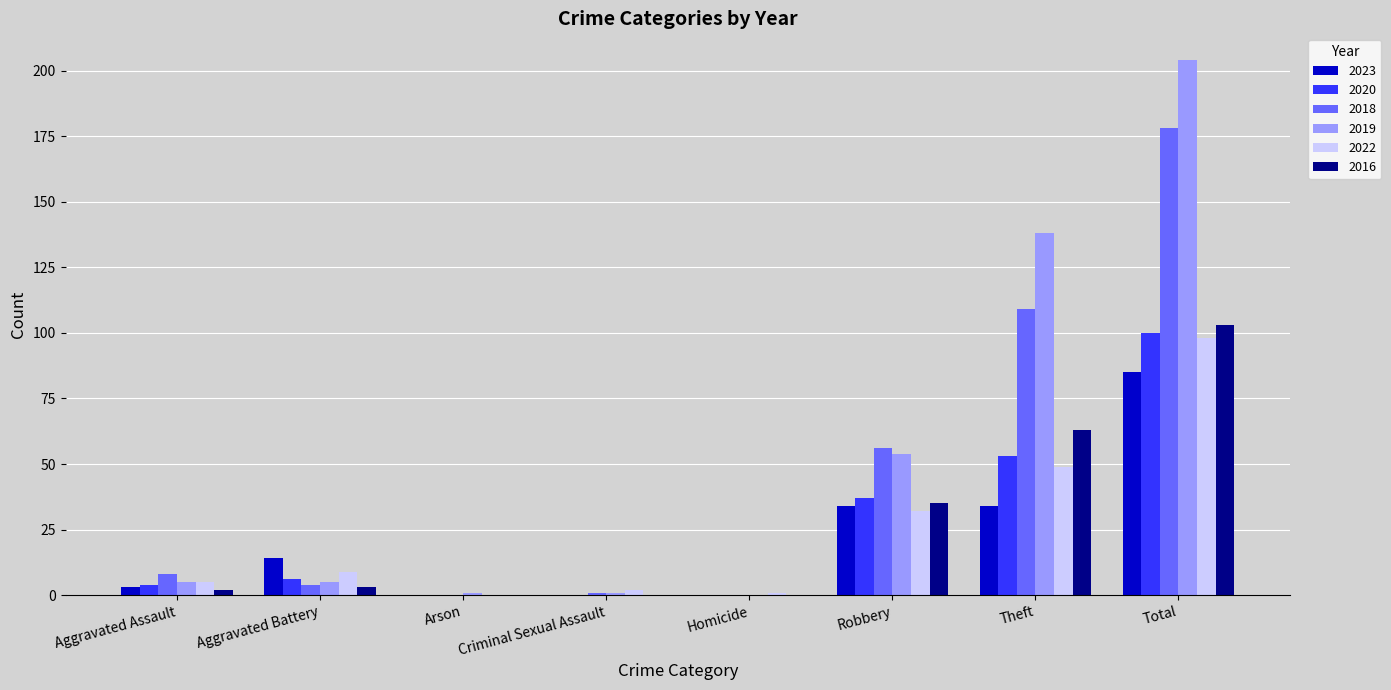

What is the sum of all 2016 values?

206